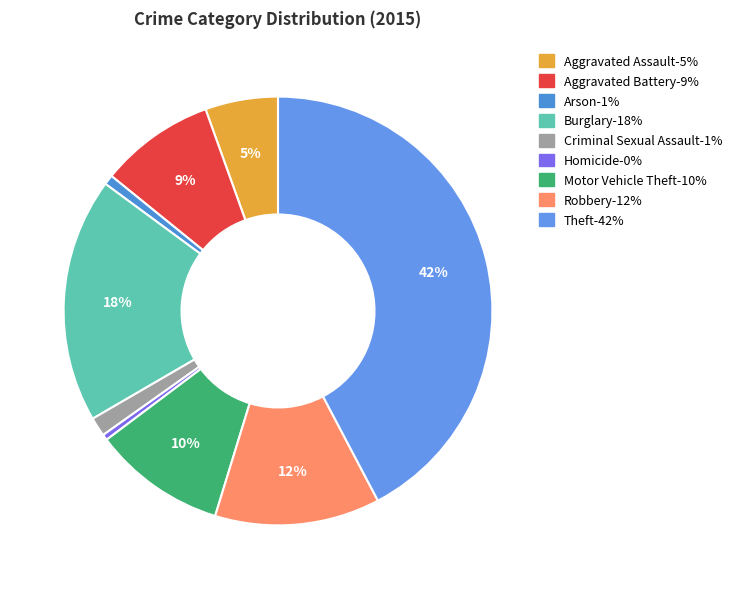

What percentage is NOT represented by Theft?

57.7%